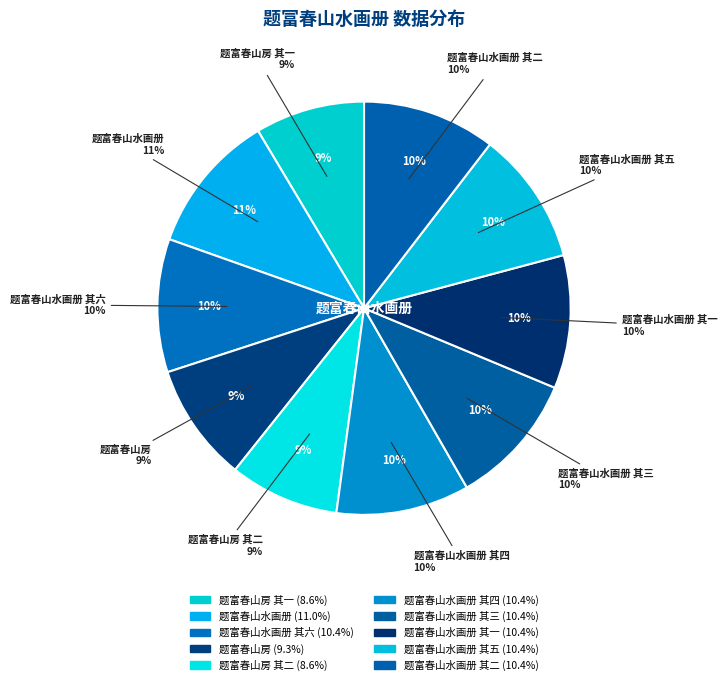

To the nearest percent, what percentage of the pie is 题富春山水画册 其四?

10%